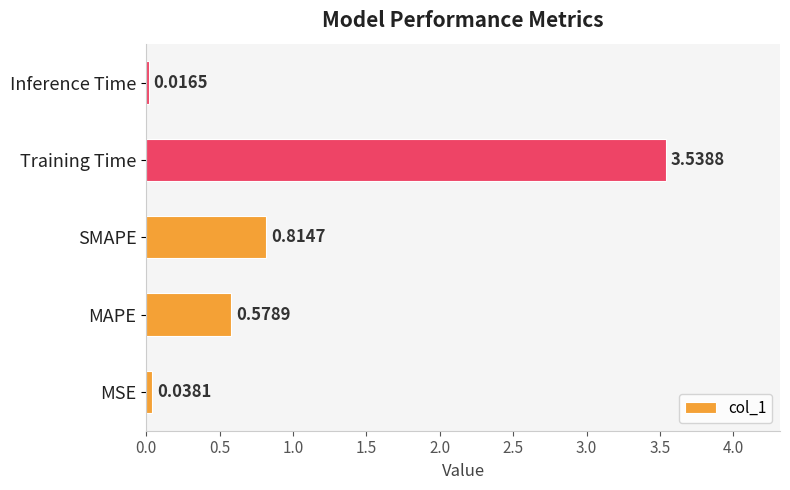

What is the sum of the values at MSE and Training Time?

3.6